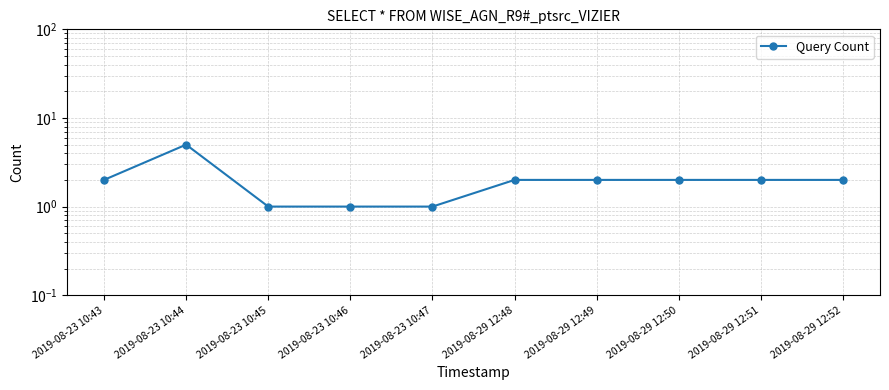

The chart shows a value of 2 at 2019-08-29 12:48. True or false?

True